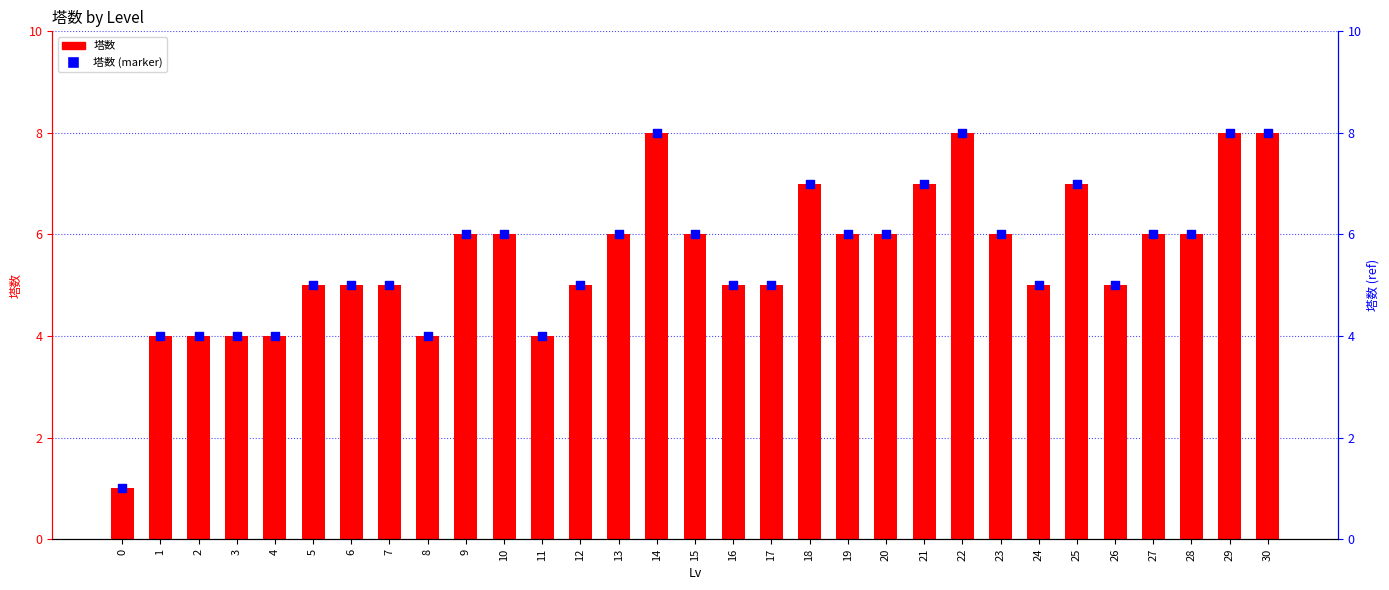

Is the value of 塔数 at 0 greater than the value of 塔数 (marker) at 24?

No